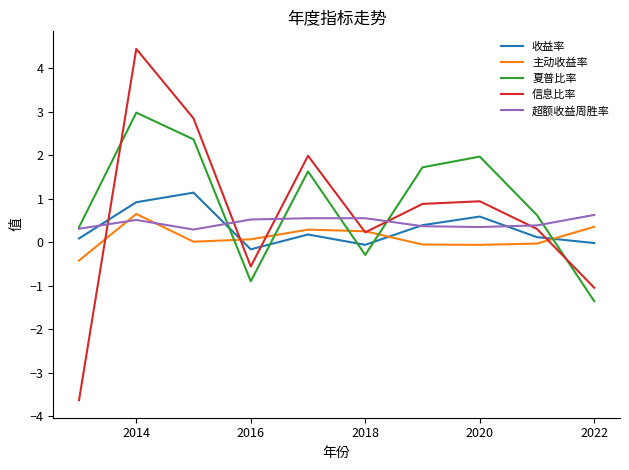

List the series in order of their overall mean, highest first.

夏普比率, 信息比率, 超额收益周胜率, 收益率, 主动收益率